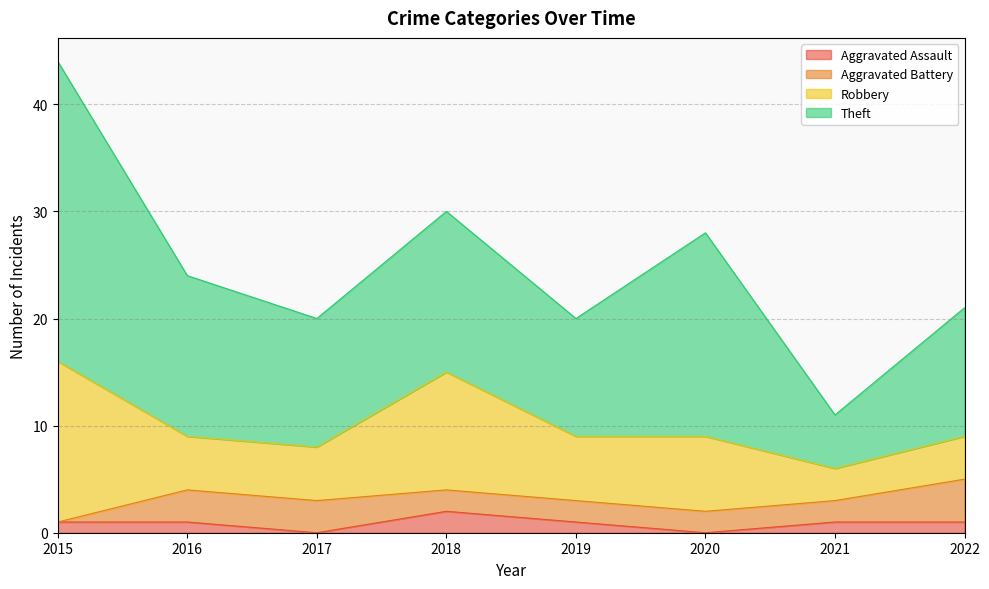

True or false: Aggravated Battery has more than 0 interior local peaks.

False